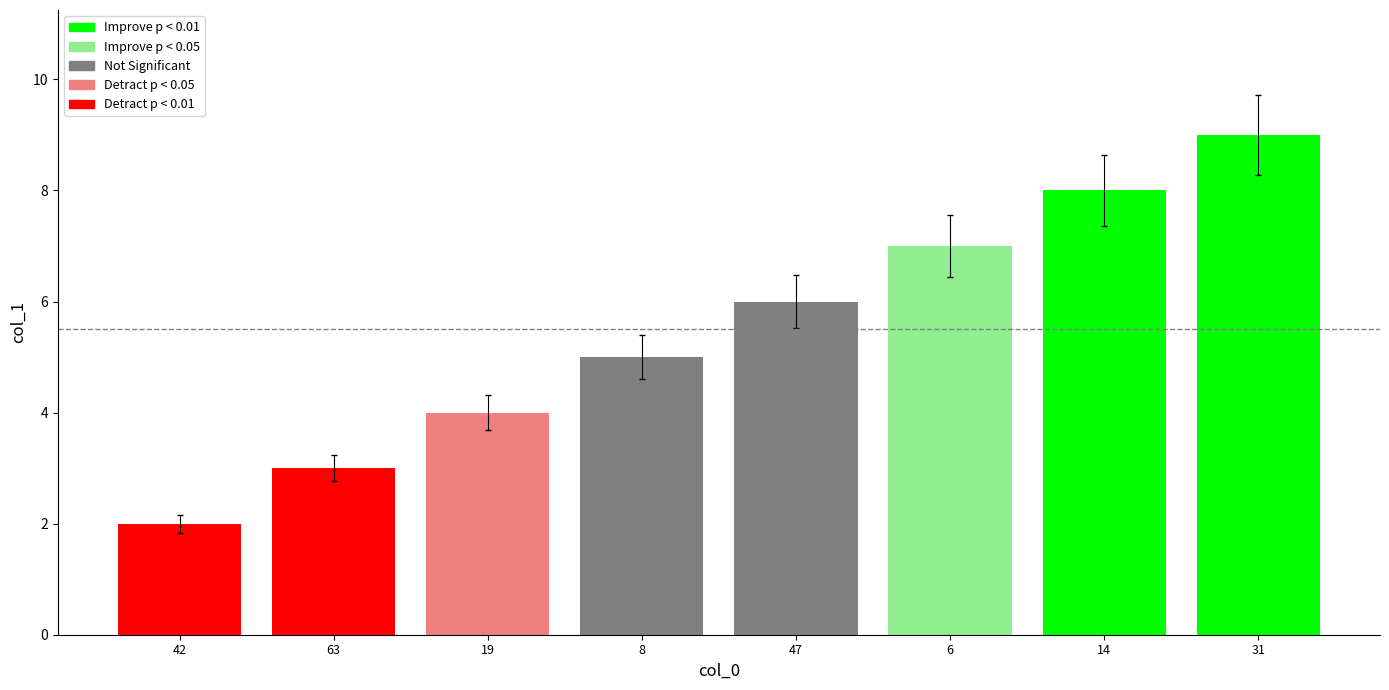

The value at 6 is 12. True or false?

False